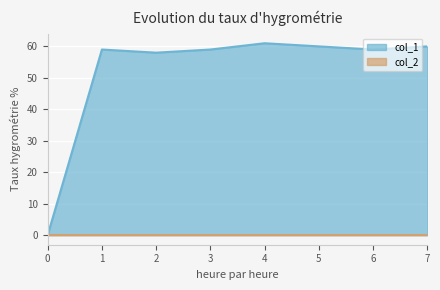

Which series has the largest range (max minus min)?

col_1